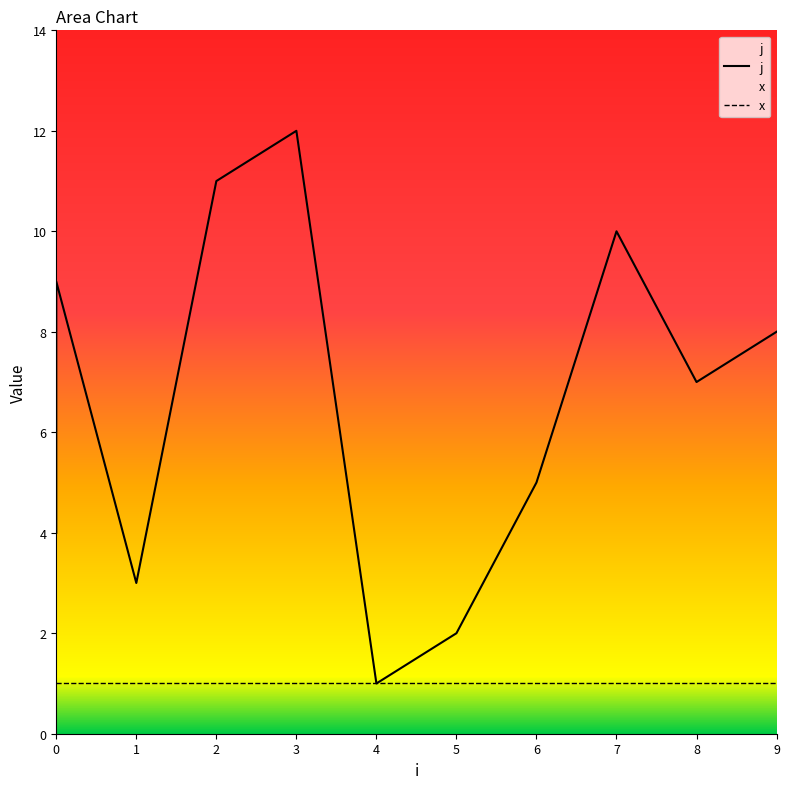

How many interior local valleys does the j series have?

3